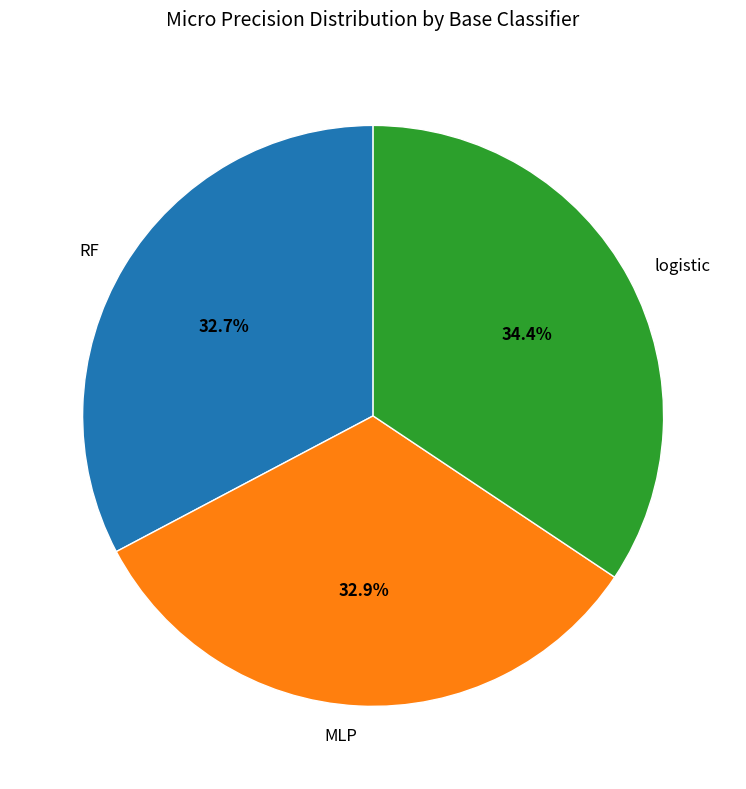

True or false: RF accounts for 45% of the total.

False